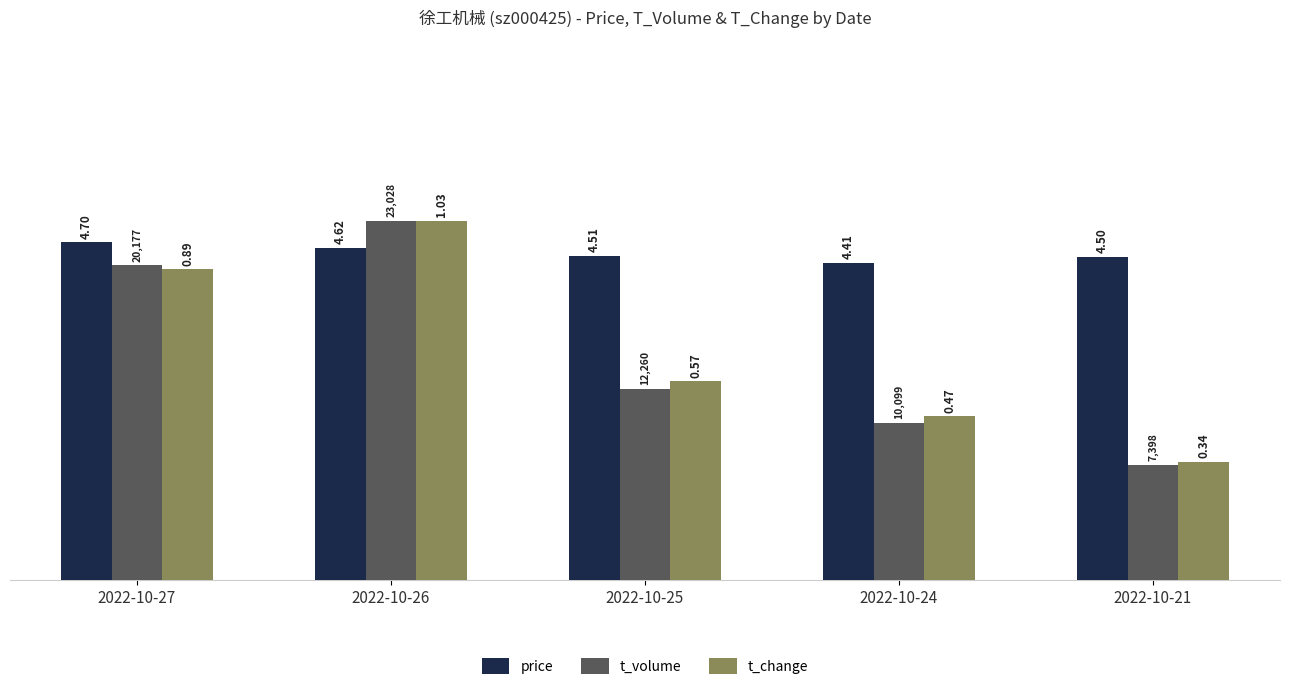

The value of t_volume at 2022-10-24 is 0.9. True or false?

False